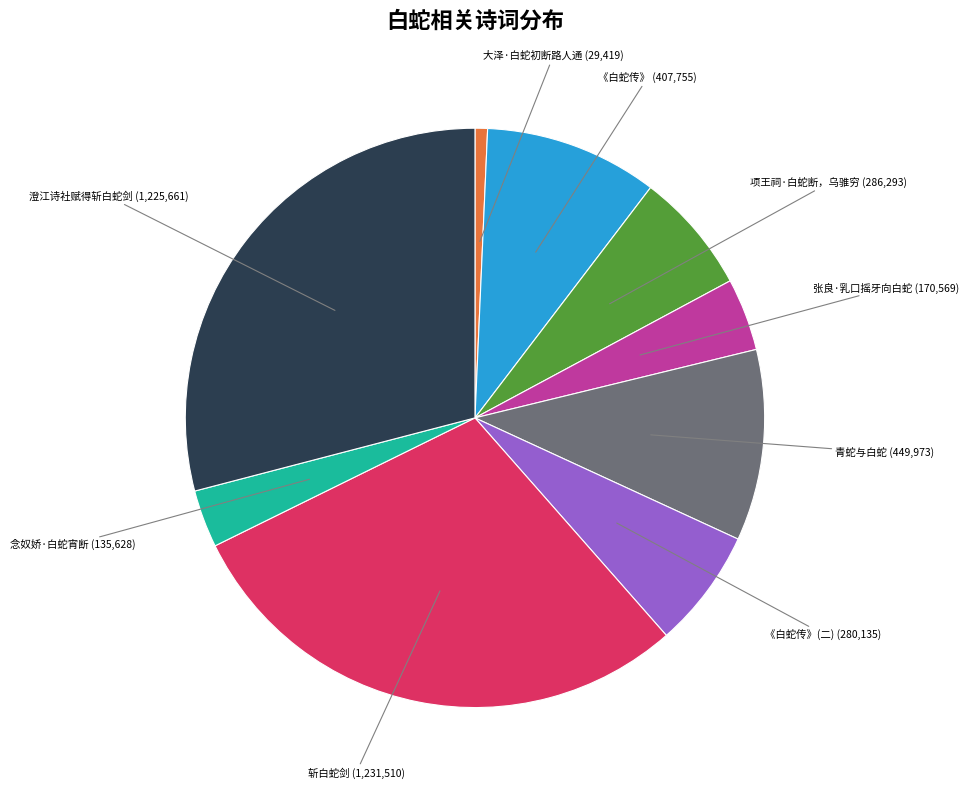

Is there any slice that represents more than half of the pie?

No